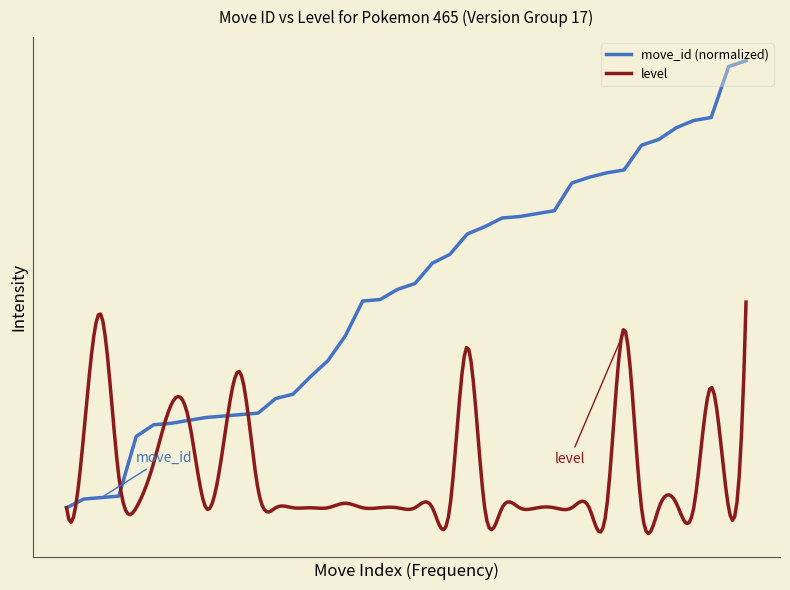

Is it true that the value at 214 is 35.5?

False